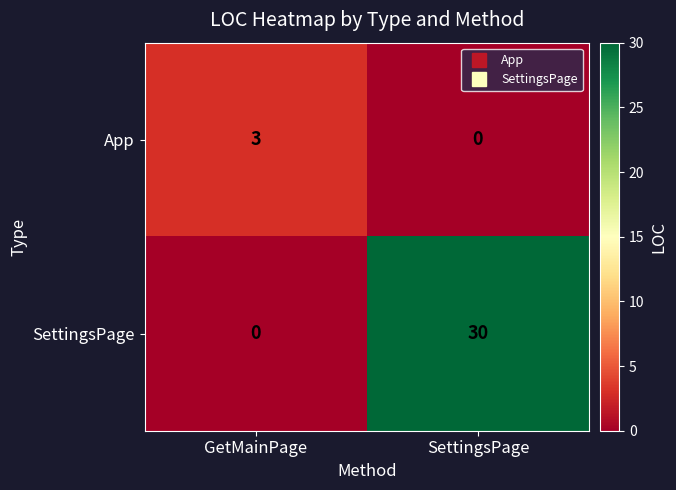

Where is SettingsPage nearest to the value 15?

GetMainPage